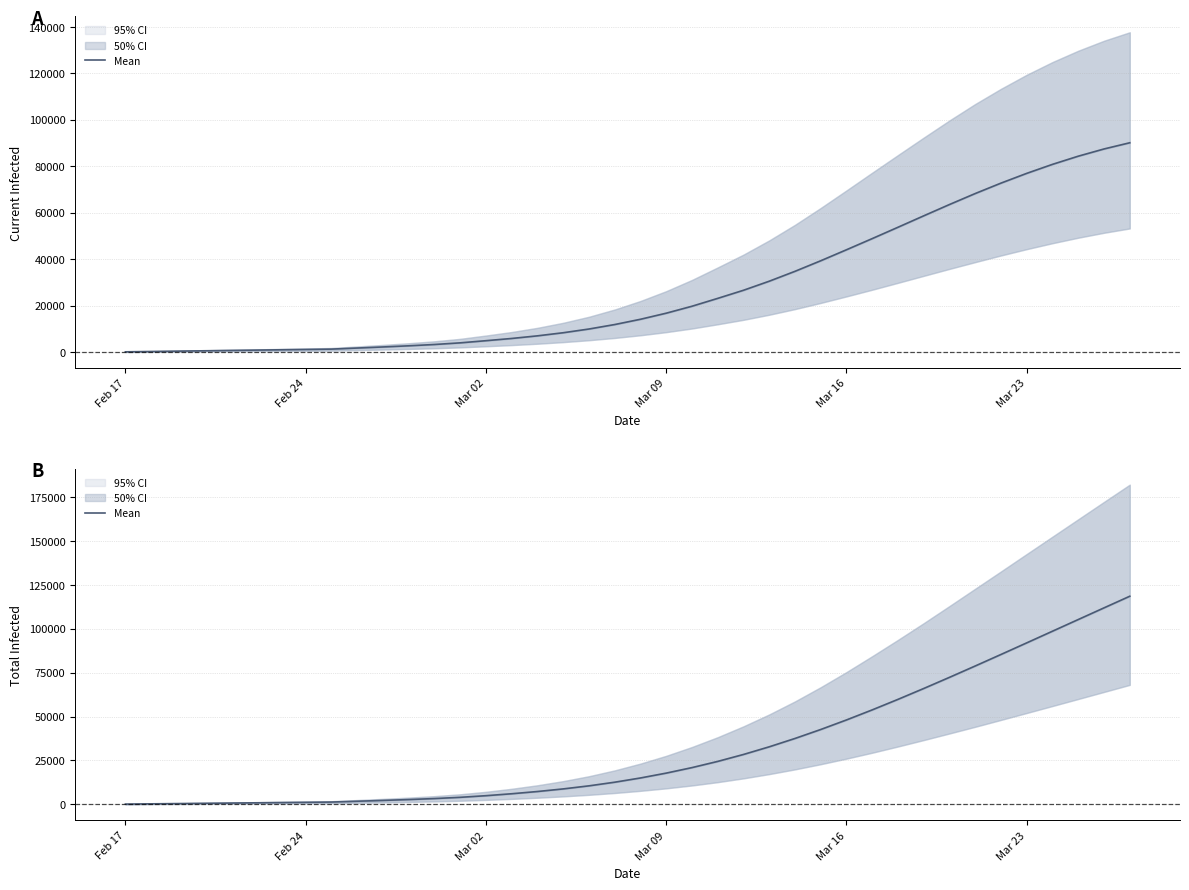

True or false: Current Infected Mean has more than 1 points higher than both neighbors.

False